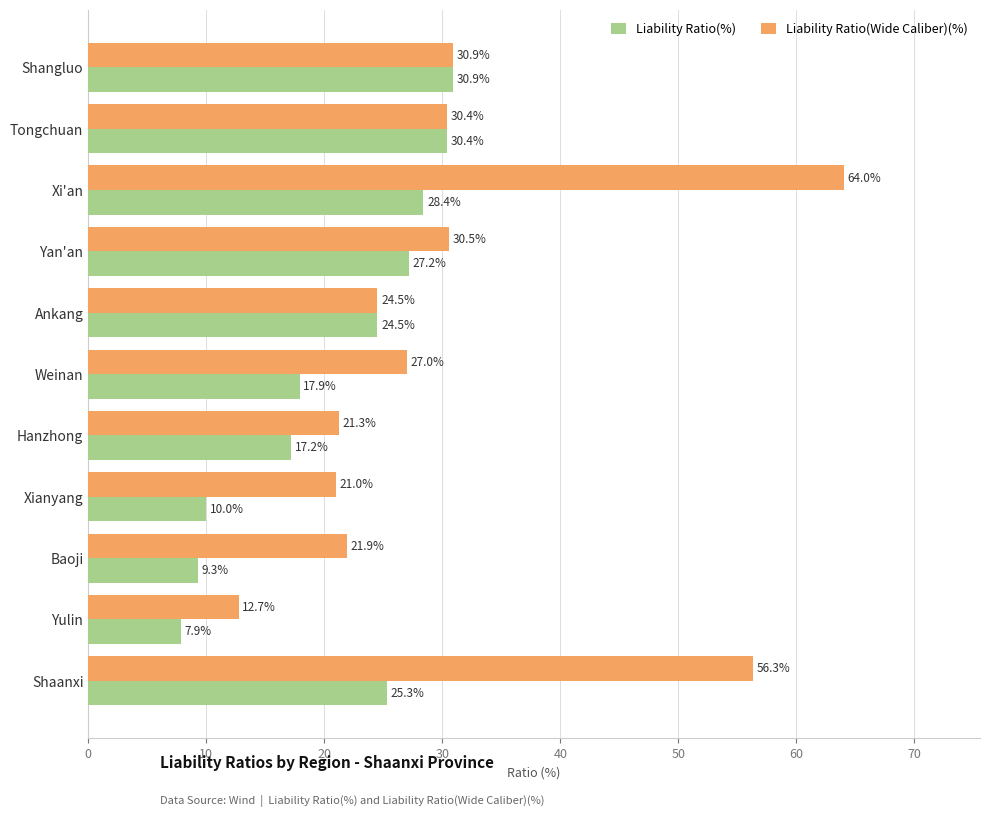

The value of Liability Ratio(Wide Caliber)(%) at Weinan is 15.6. True or false?

False